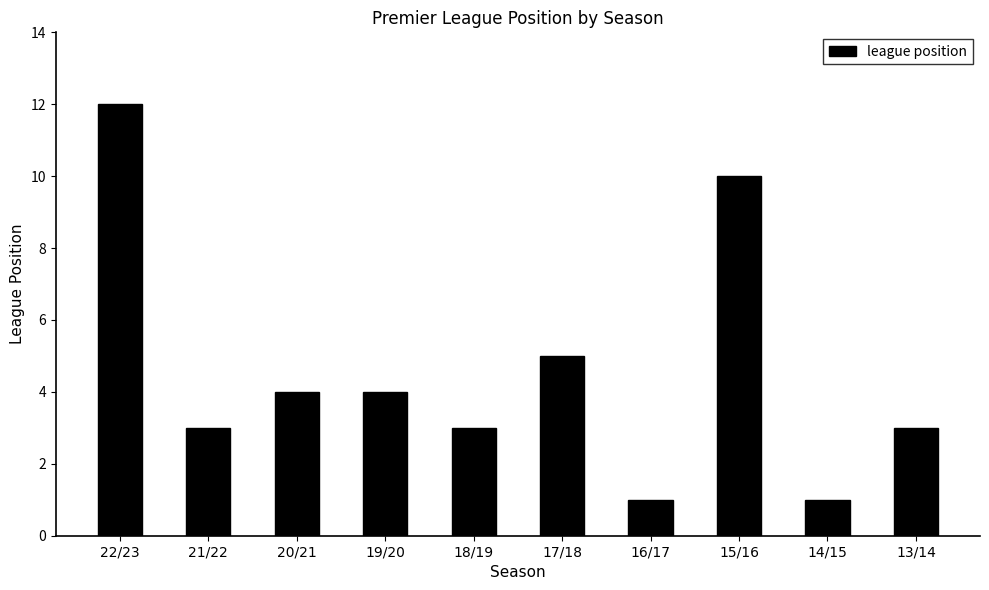

Reading left to right, what are all the values shown in this chart?

22/23=12	21/22=3	20/21=4	19/20=4	18/19=3	17/18=5	16/17=1	15/16=10	14/15=1	13/14=3